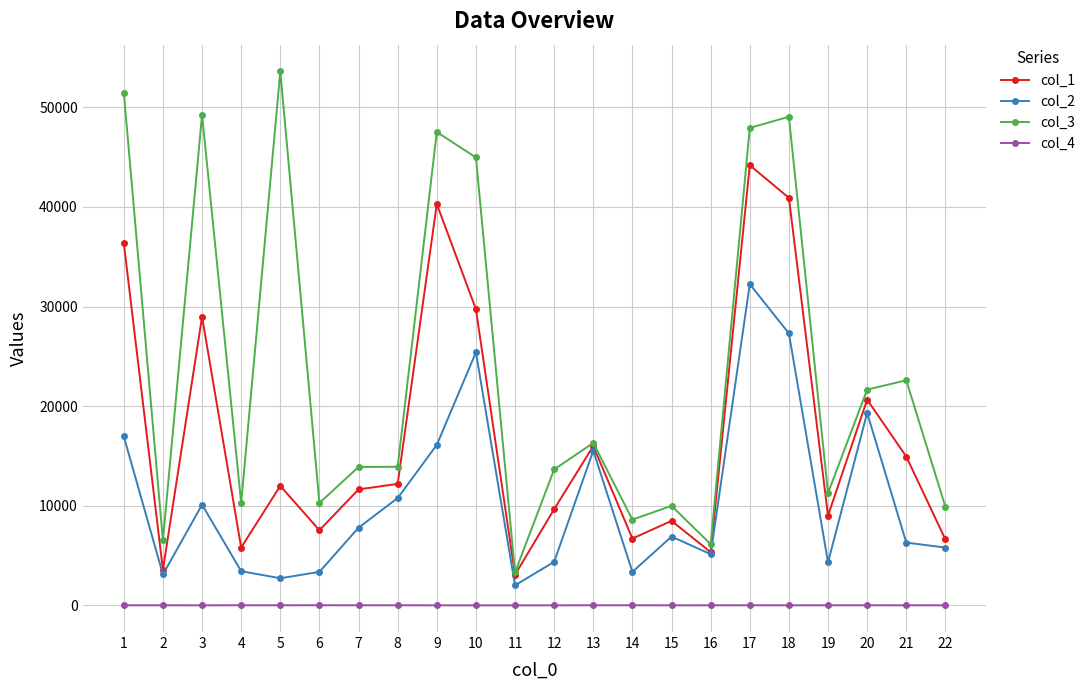

How many lines are shown in the chart?

4